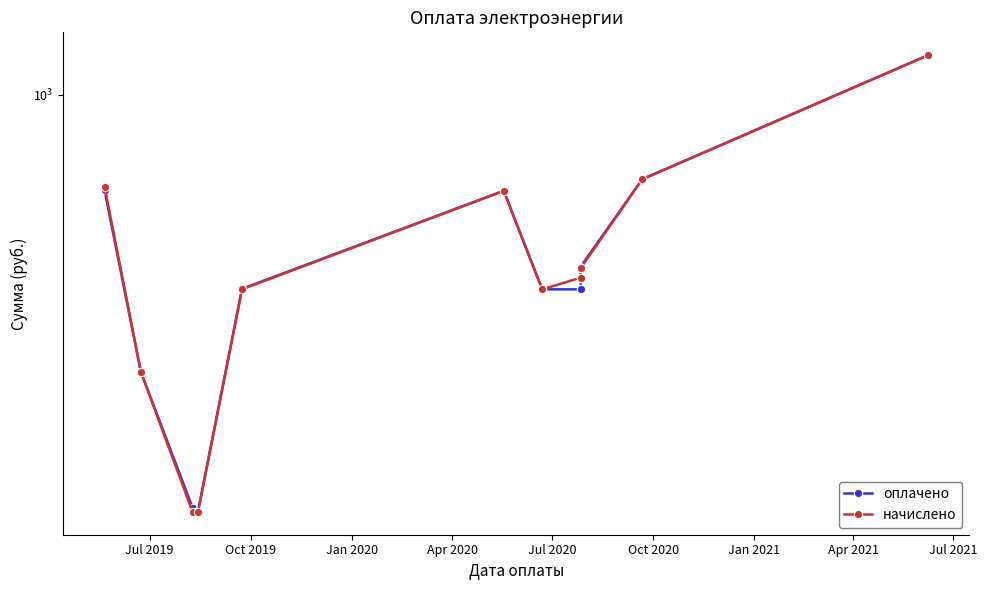

Which series ends up on top after the final intersection of начислено and оплачено?

оплачено